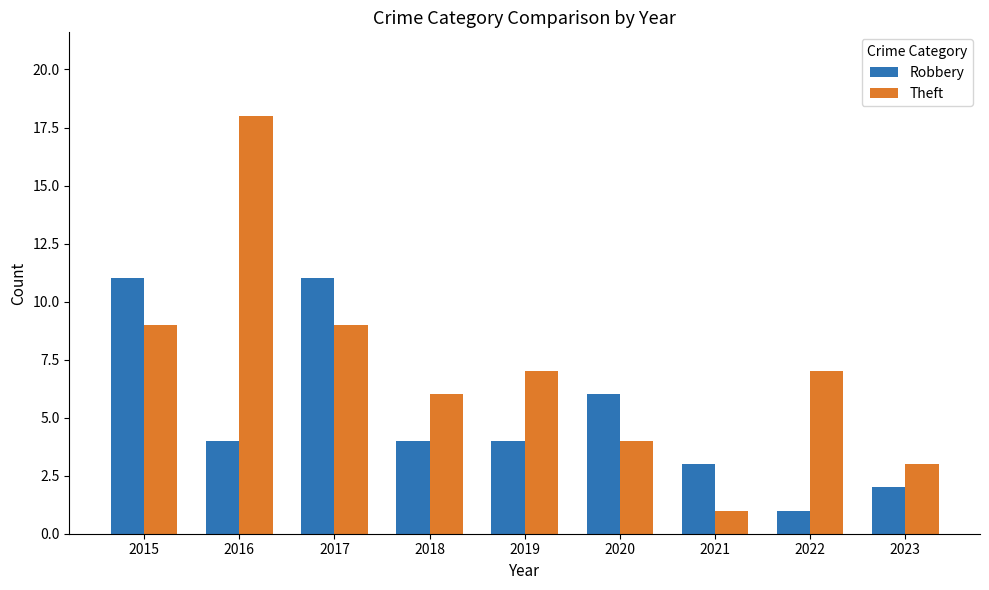

What is the value of the Theft bar at the 5th from the left?

7